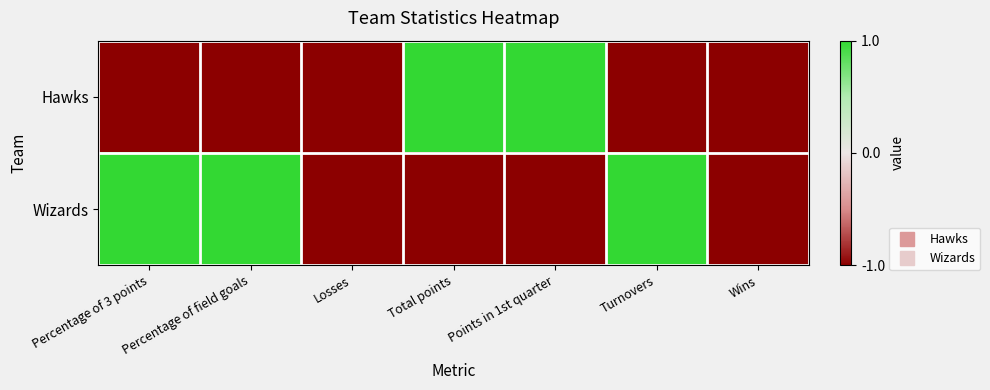

Rank the series by their average value, from lowest to highest.

Hawks, Wizards